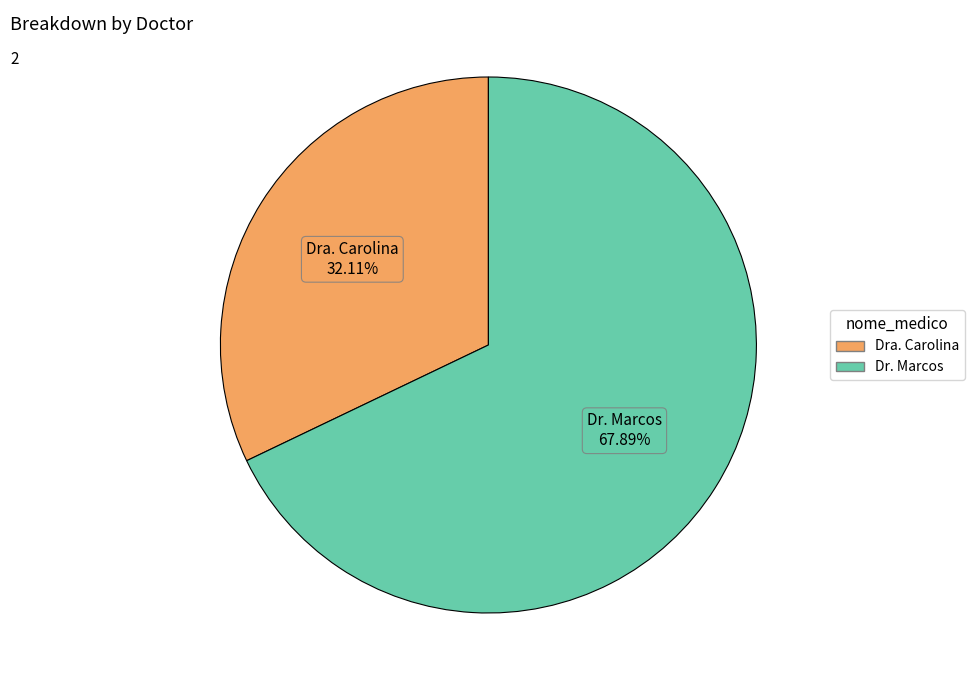

The Dra. Carolina slice represents 20% of the pie. True or false?

False